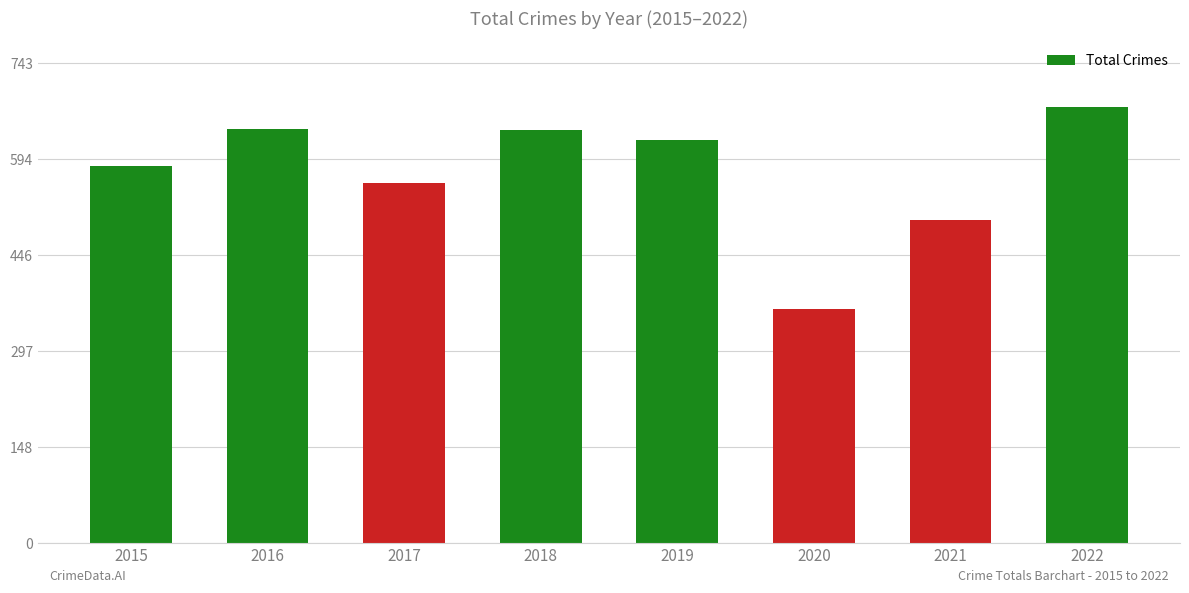

Which category has the highest value across all series?

2022